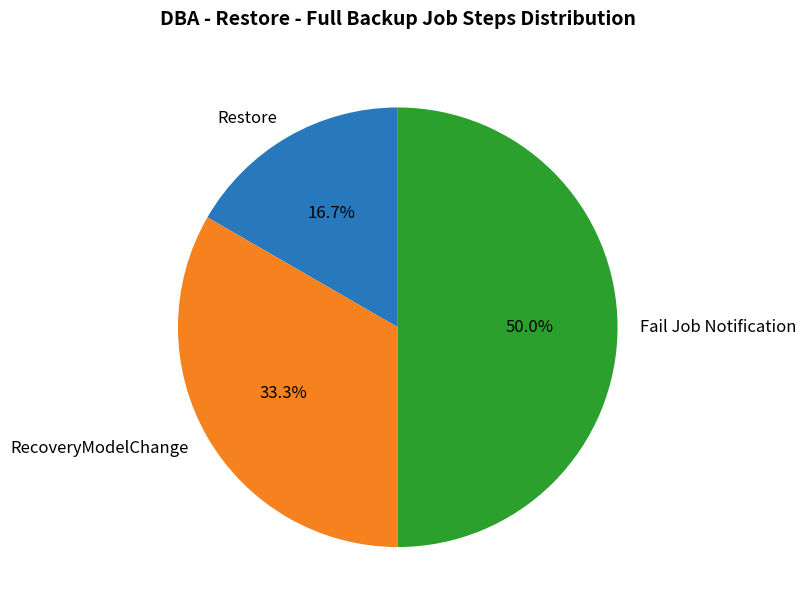

Is RecoveryModelChange the majority of the pie?

No